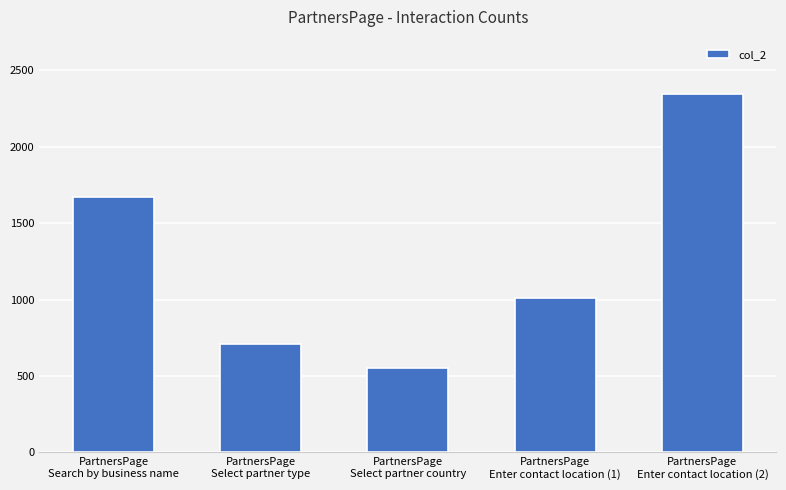

What is the value of the 4th bar from the left?

1008